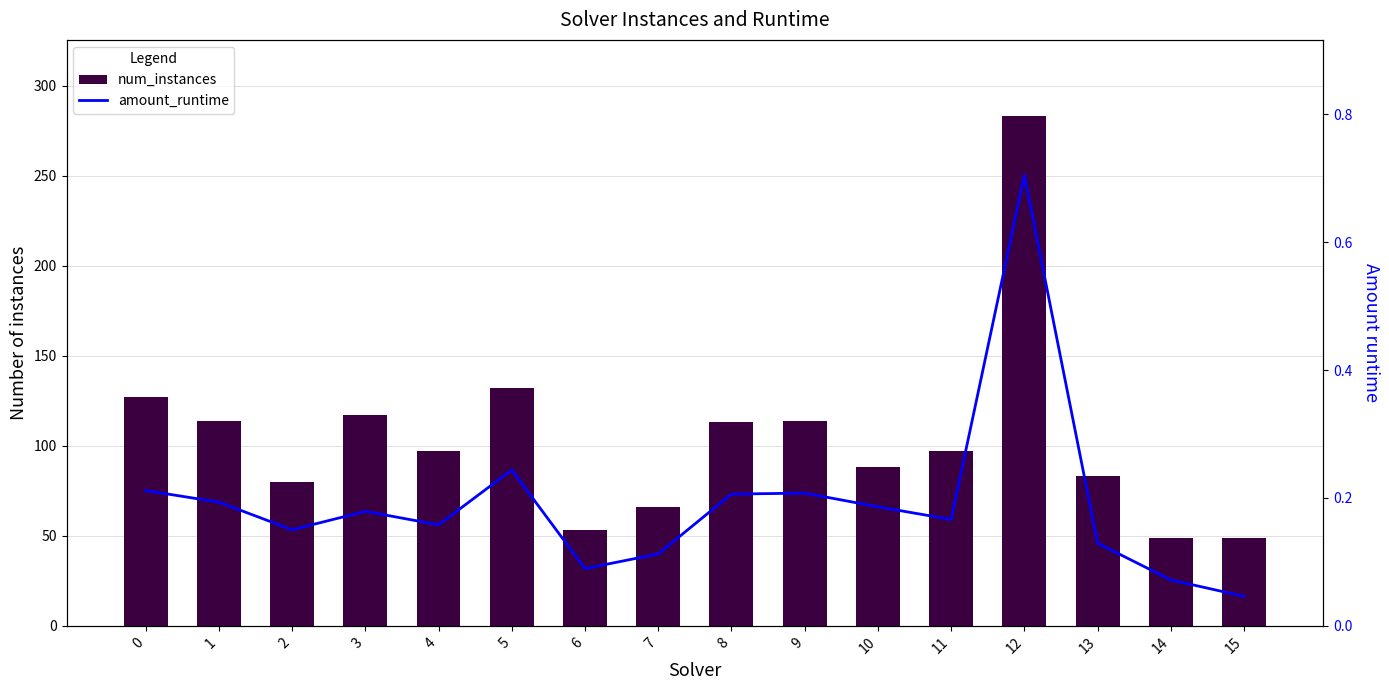

The amount_runtime series shows 0.3 at 10. True or false?

False